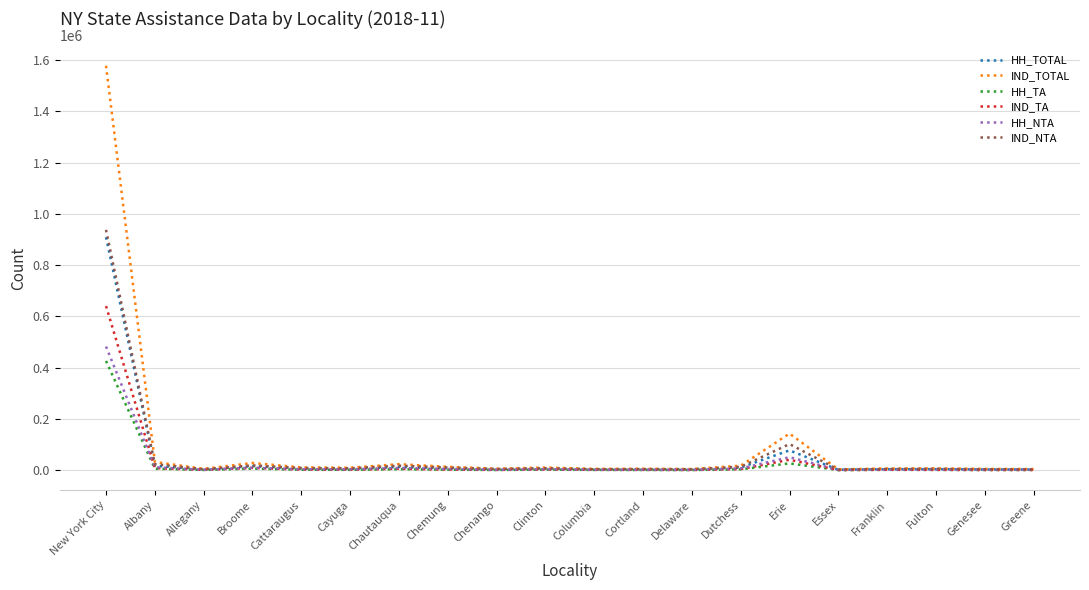

What is the average value of the HH_NTA series?

30375